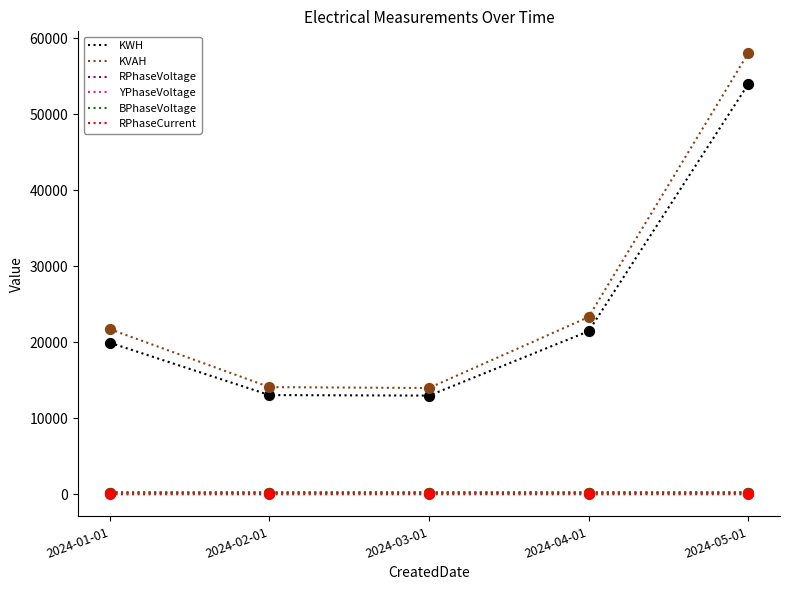

What is the total value across all series at 2024-02-01?

27848.5